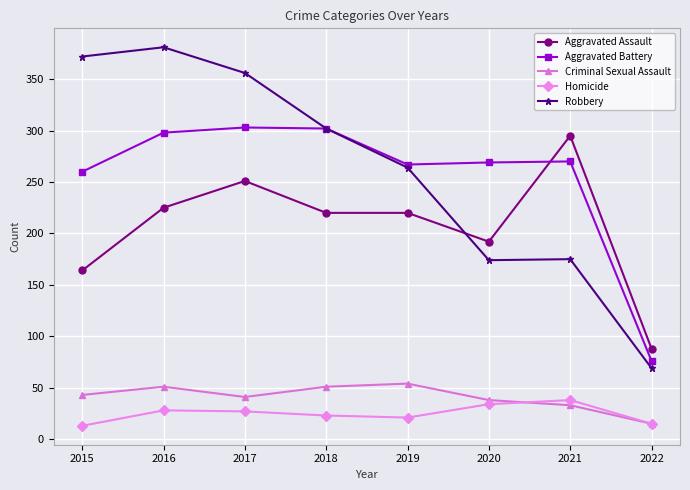

What is the value of the Homicide point at the 5th from the left?

21